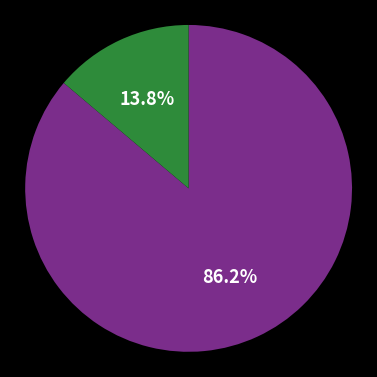

To the nearest percent, what is the average slice percentage?

50%